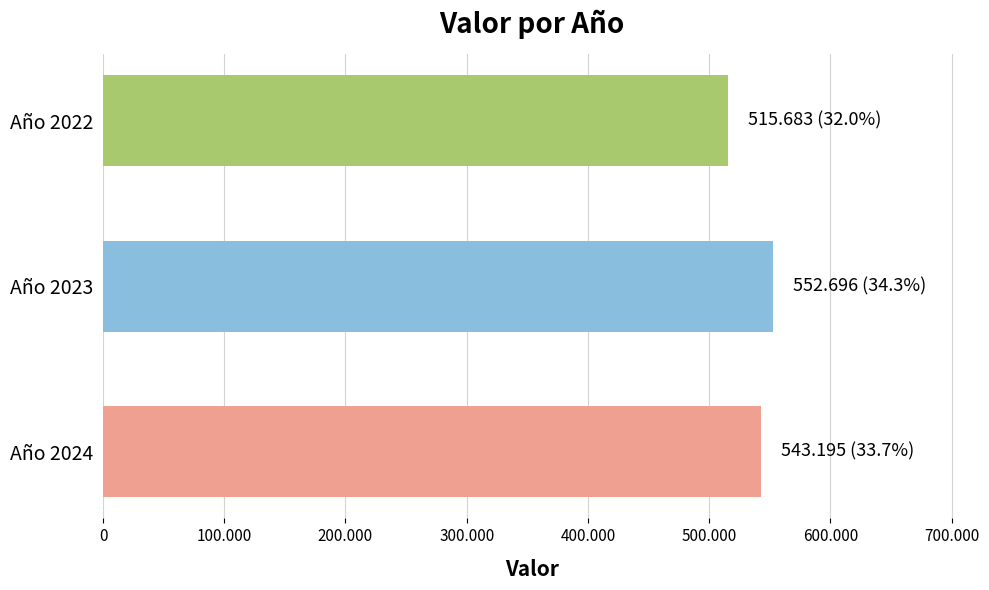

Does the chart contain any negative values?

No